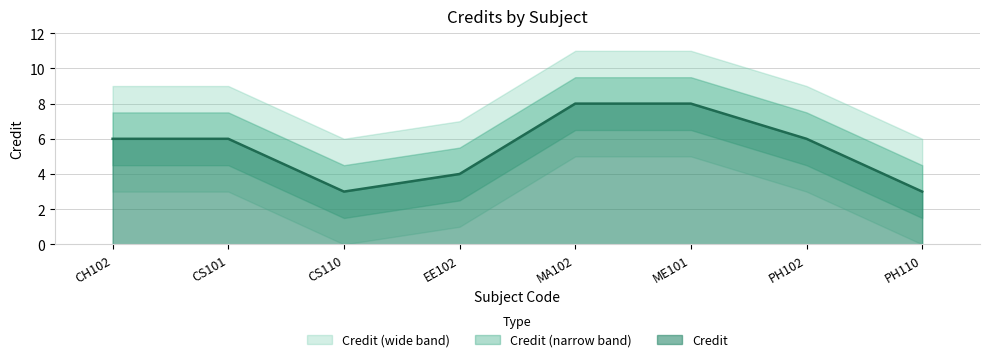

How many categories are shown in the chart?

8